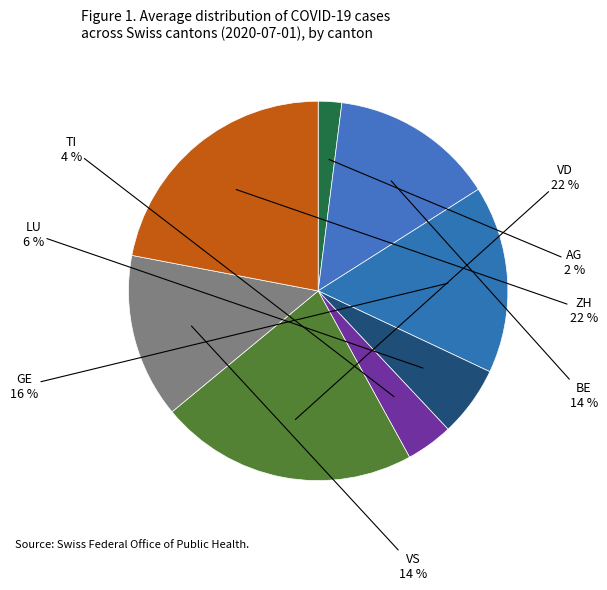

How many segments does this pie chart have?

8